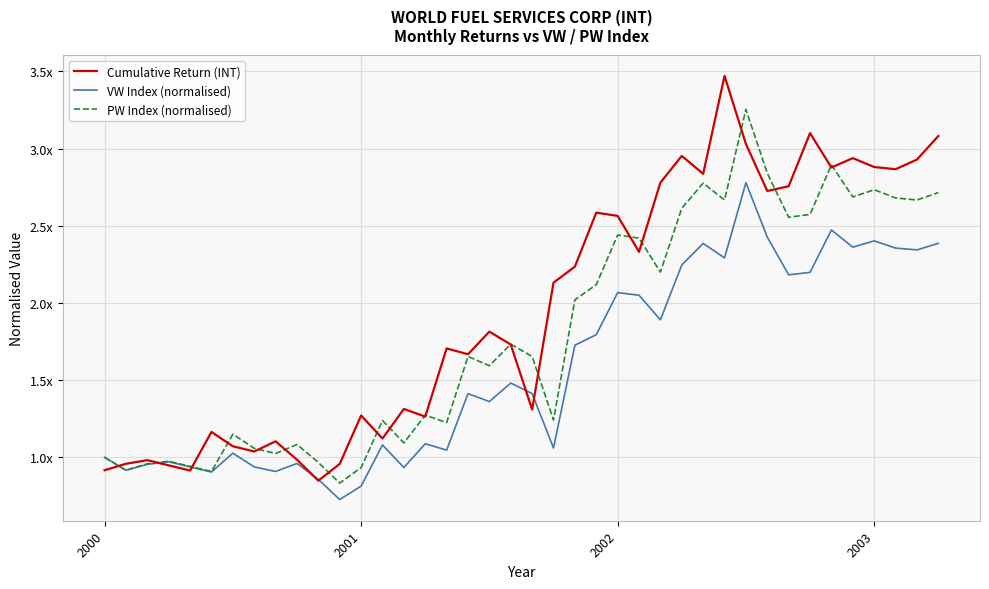

What is the highest value of the VW Index (normalised) series?

2.8